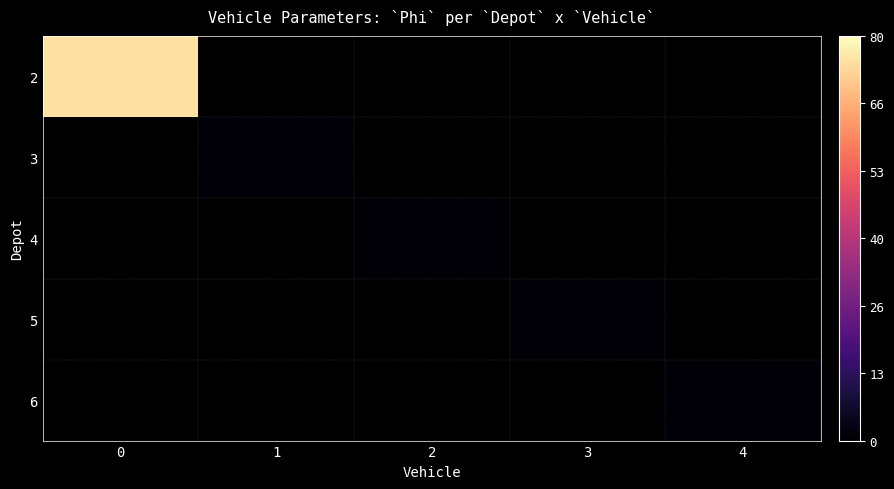

Count the number of categories in the chart.

5